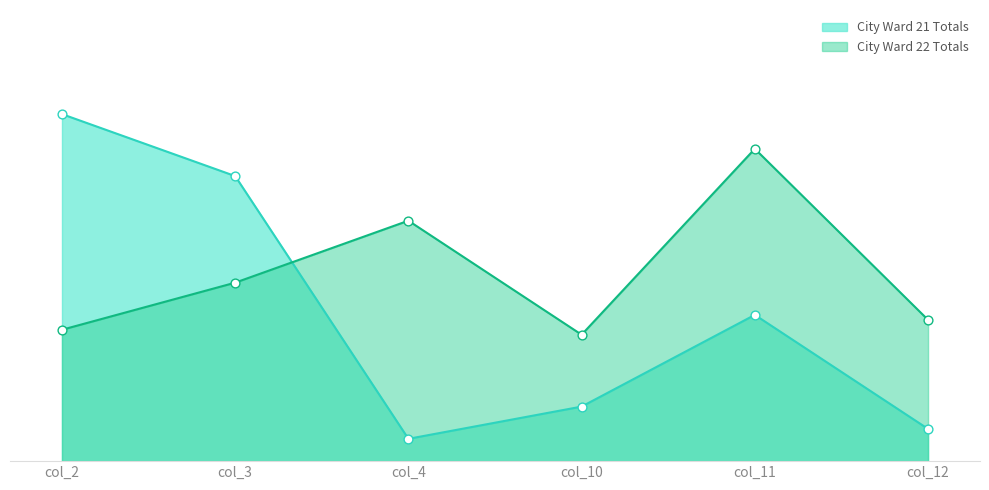

At how many categories does at least one series exceed 51?

5